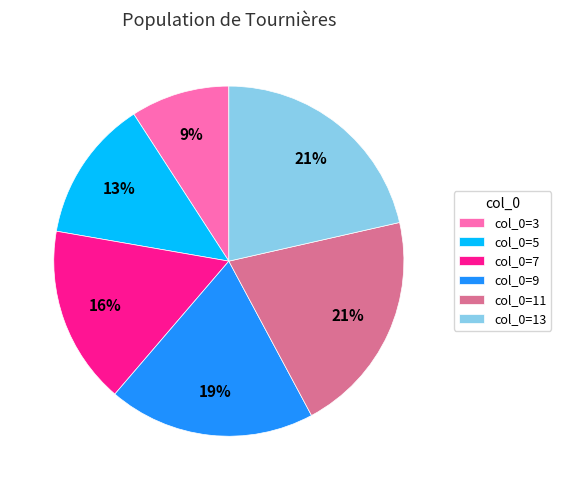

The col_0=3 slice represents 15% of the pie. True or false?

False